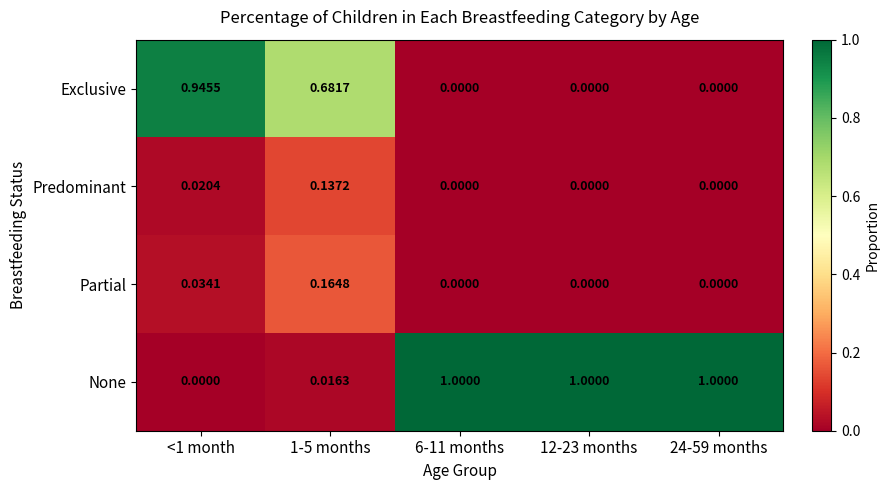

List the series in order of their peak value, highest first.

None, Exclusive, Partial, Predominant